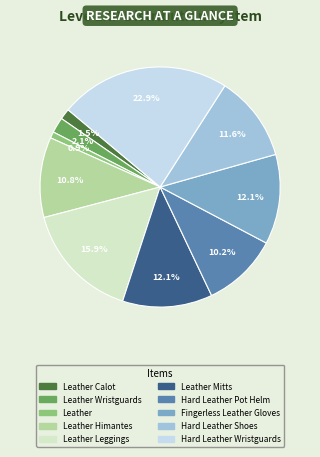

Does any single category account for the majority?

No